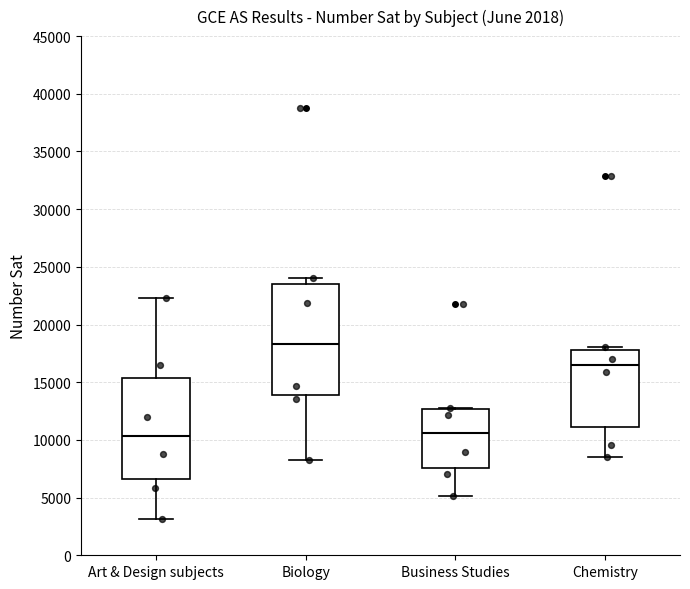

Where is the lower edge of the box for Chemistry on the y-axis? The values are not printed on the chart, so give them approximately, as read against the axis.

11000